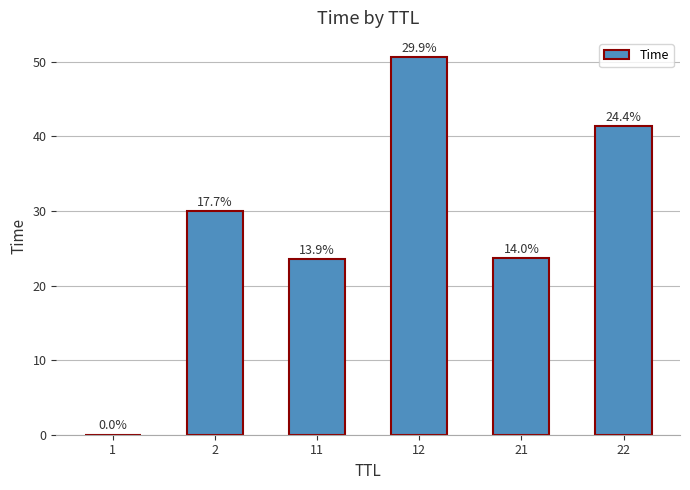

Are the bars horizontal?

No